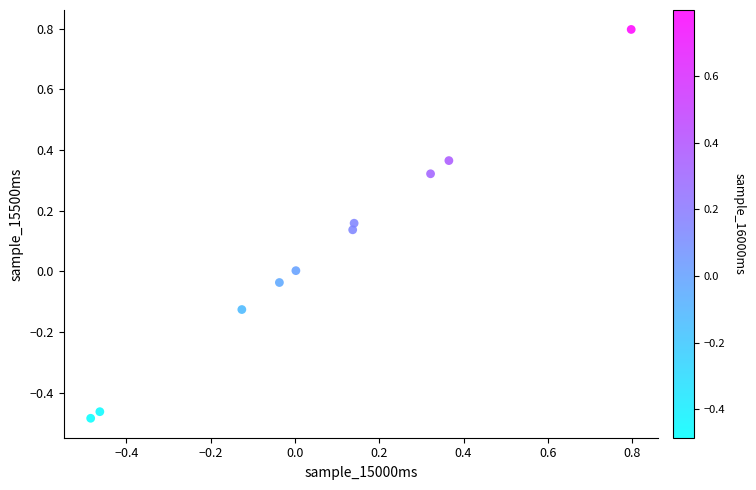

What is the range of X values (max minus min)?

1.3